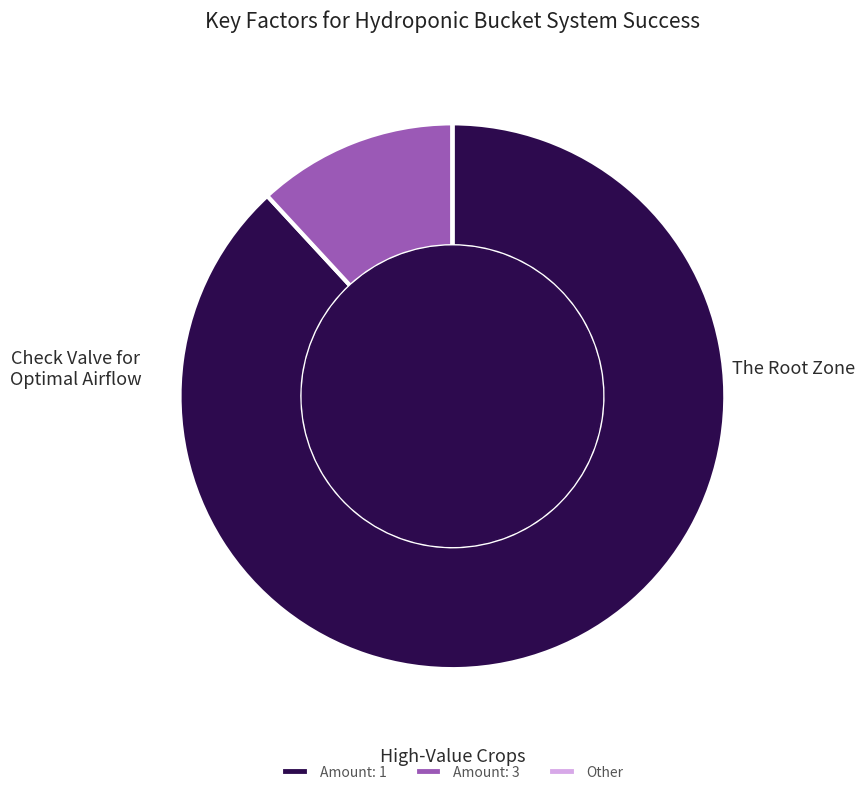

Between Amount: 1 and Amount: 3, which is larger?

Amount: 1